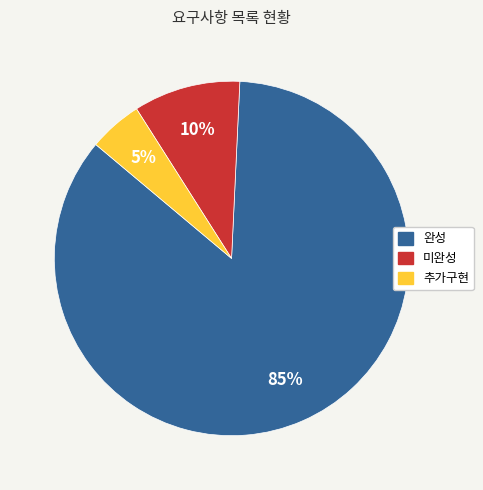

True or false: 완성 accounts for 76% of the total.

False